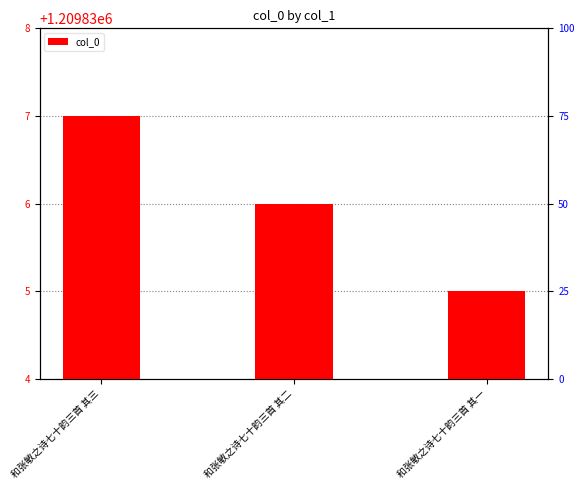

Which label corresponds to the smallest value in the chart?

和张敏之诗七十韵三首 其一